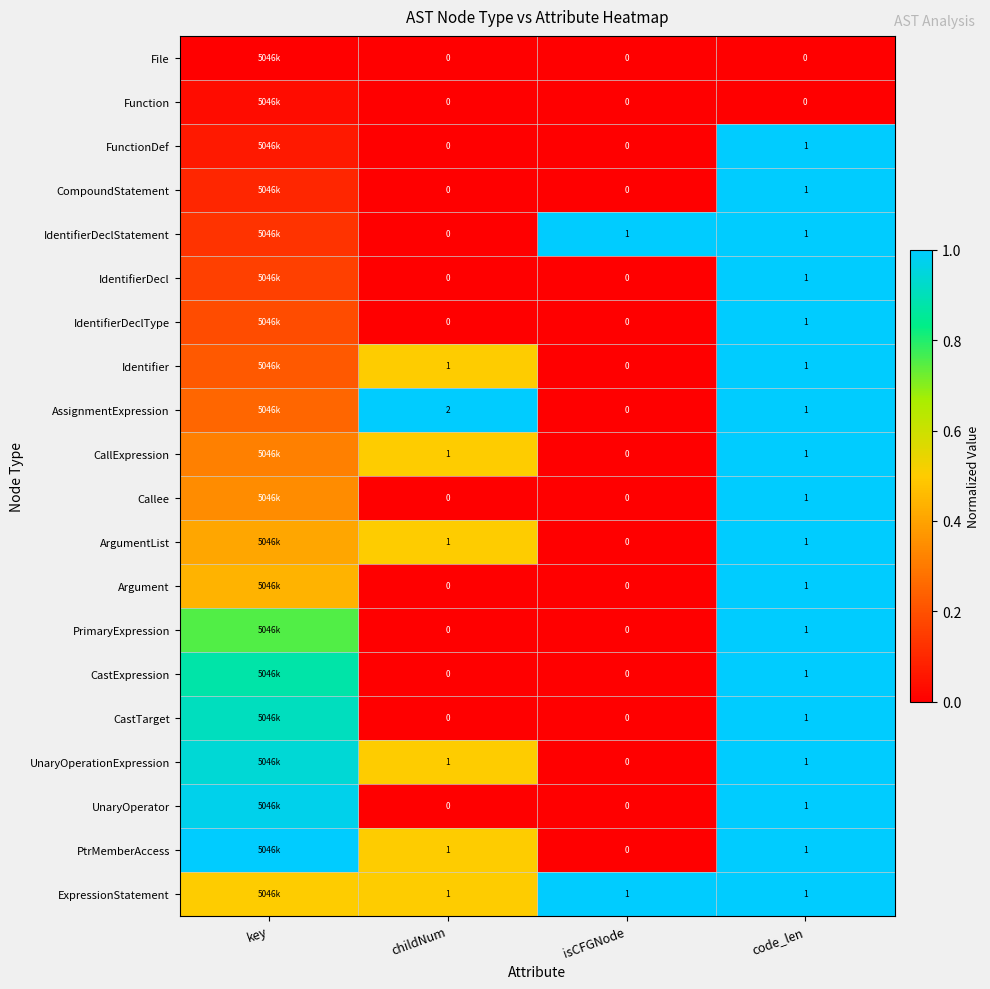

Is the value of IdentifierDecl at code_len greater than the value of IdentifierDeclType at childNum?

Yes